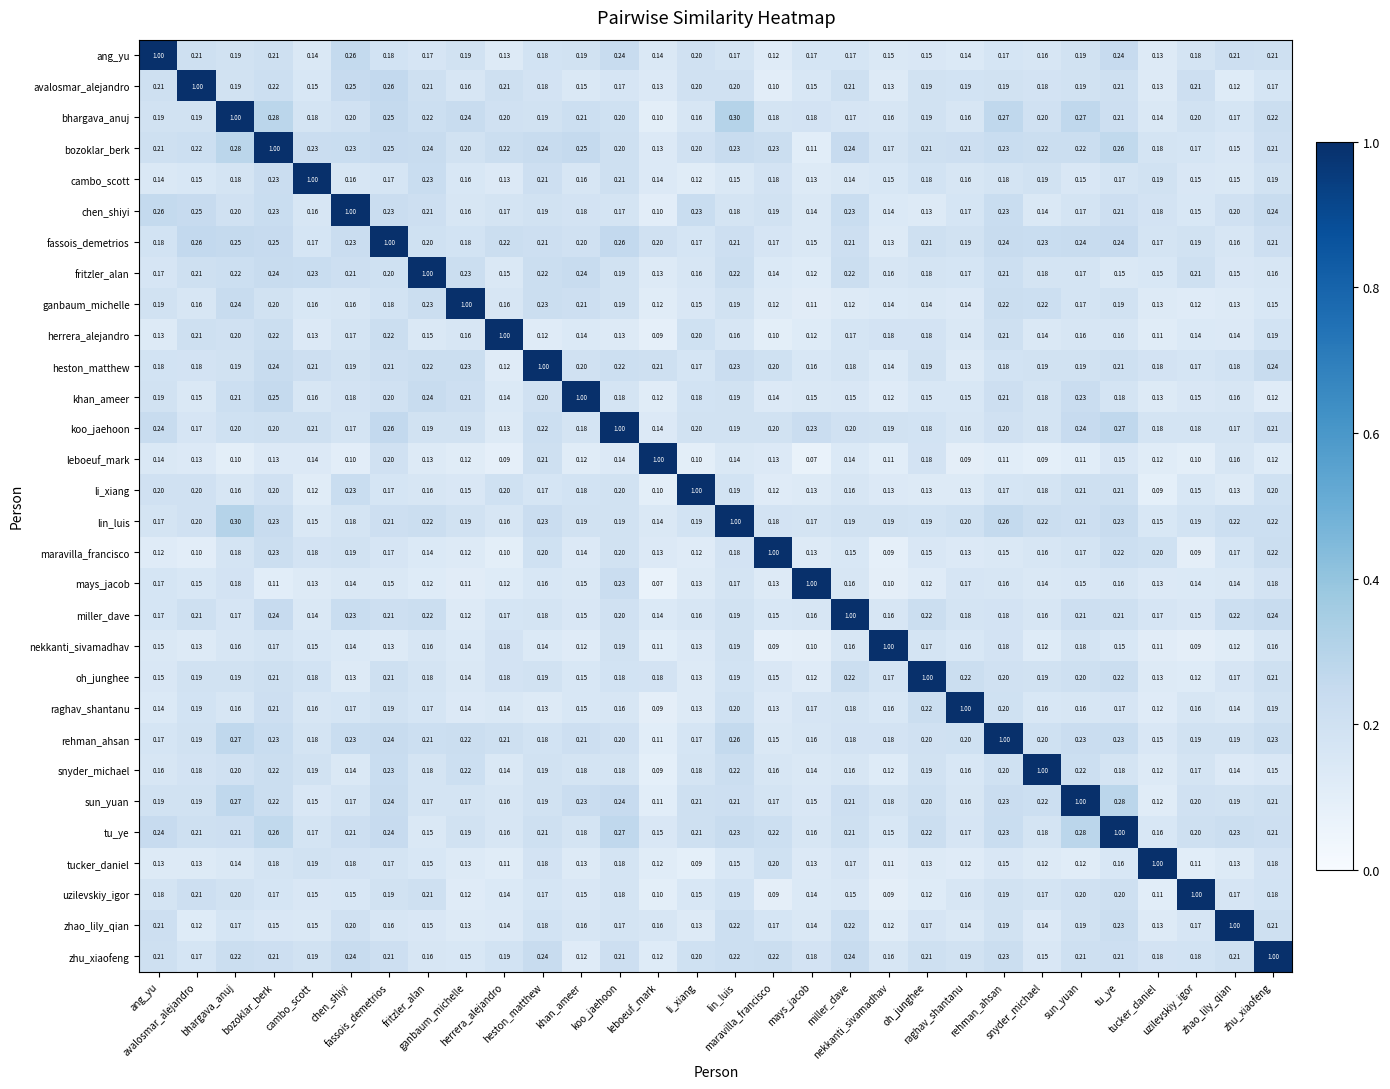

Reading left to right, list all the values displayed in this chart.

ang_yu: ang_yu=1.0	avalosmar_alejandro=0.2	bhargava_anuj=0.2	bozoklar_berk=0.2	cambo_scott=0.1	chen_shiyi=0.3	fassois_demetrios=0.2	fritzler_alan=0.2	ganbaum_michelle=0.2	herrera_alejandro=0.1	heston_matthew=0.2	khan_ameer=0.2	koo_jaehoon=0.2	leboeuf_mark=0.1	li_xiang=0.2	lin_luis=0.2	maravilla_francisco=0.1	mays_jacob=0.2	miller_dave=0.2	nekkanti_sivamadhav=0.1	oh_junghee=0.1	raghav_shantanu=0.1	rehman_ahsan=0.2	snyder_michael=0.2	sun_yuan=0.2	tu_ye=0.2	tucker_daniel=0.1	uzilevskiy_igor=0.2	zhao_lily_qian=0.2	zhu_xiaofeng=0.2
avalosmar_alejandro: ang_yu=0.2	avalosmar_alejandro=1.0	bhargava_anuj=0.2	bozoklar_berk=0.2	cambo_scott=0.1	chen_shiyi=0.2	fassois_demetrios=0.3	fritzler_alan=0.2	ganbaum_michelle=0.2	herrera_alejandro=0.2	heston_matthew=0.2	khan_ameer=0.1	koo_jaehoon=0.2	leboeuf_mark=0.1	li_xiang=0.2	lin_luis=0.2	maravilla_francisco=0.1	mays_jacob=0.1	miller_dave=0.2	nekkanti_sivamadhav=0.1	oh_junghee=0.2	raghav_shantanu=0.2	rehman_ahsan=0.2	snyder_michael=0.2	sun_yuan=0.2	tu_ye=0.2	tucker_daniel=0.1	uzilevskiy_igor=0.2	zhao_lily_qian=0.1	zhu_xiaofeng=0.2
bhargava_anuj: ang_yu=0.2	avalosmar_alejandro=0.2	bhargava_anuj=1.0	bozoklar_berk=0.3	cambo_scott=0.2	chen_shiyi=0.2	fassois_demetrios=0.2	fritzler_alan=0.2	ganbaum_michelle=0.2	herrera_alejandro=0.2	heston_matthew=0.2	khan_ameer=0.2	koo_jaehoon=0.2	leboeuf_mark=0.1	li_xiang=0.2	lin_luis=0.3	maravilla_francisco=0.2	mays_jacob=0.2	miller_dave=0.2	nekkanti_sivamadhav=0.2	oh_junghee=0.2	raghav_shantanu=0.2	rehman_ahsan=0.3	snyder_michael=0.2	sun_yuan=0.3	tu_ye=0.2	tucker_daniel=0.1	uzilevskiy_igor=0.2	zhao_lily_qian=0.2	zhu_xiaofeng=0.2
bozoklar_berk: ang_yu=0.2	avalosmar_alejandro=0.2	bhargava_anuj=0.3	bozoklar_berk=1.0	cambo_scott=0.2	chen_shiyi=0.2	fassois_demetrios=0.2	fritzler_alan=0.2	ganbaum_michelle=0.2	herrera_alejandro=0.2	heston_matthew=0.2	khan_ameer=0.2	koo_jaehoon=0.2	leboeuf_mark=0.1	li_xiang=0.2	lin_luis=0.2	maravilla_francisco=0.2	mays_jacob=0.1	miller_dave=0.2	nekkanti_sivamadhav=0.2	oh_junghee=0.2	raghav_shantanu=0.2	rehman_ahsan=0.2	snyder_michael=0.2	sun_yuan=0.2	tu_ye=0.3	tucker_daniel=0.2	uzilevskiy_igor=0.2	zhao_lily_qian=0.1	zhu_xiaofeng=0.2
cambo_scott: ang_yu=0.1	avalosmar_alejandro=0.1	bhargava_anuj=0.2	bozoklar_berk=0.2	cambo_scott=1.0	chen_shiyi=0.2	fassois_demetrios=0.2	fritzler_alan=0.2	ganbaum_michelle=0.2	herrera_alejandro=0.1	heston_matthew=0.2	khan_ameer=0.2	koo_jaehoon=0.2	leboeuf_mark=0.1	li_xiang=0.1	lin_luis=0.1	maravilla_francisco=0.2	mays_jacob=0.1	miller_dave=0.1	nekkanti_sivamadhav=0.1	oh_junghee=0.2	raghav_shantanu=0.2	rehman_ahsan=0.2	snyder_michael=0.2	sun_yuan=0.1	tu_ye=0.2	tucker_daniel=0.2	uzilevskiy_igor=0.1	zhao_lily_qian=0.1	zhu_xiaofeng=0.2
chen_shiyi: ang_yu=0.3	avalosmar_alejandro=0.2	bhargava_anuj=0.2	bozoklar_berk=0.2	cambo_scott=0.2	chen_shiyi=1.0	fassois_demetrios=0.2	fritzler_alan=0.2	ganbaum_michelle=0.2	herrera_alejandro=0.2	heston_matthew=0.2	khan_ameer=0.2	koo_jaehoon=0.2	leboeuf_mark=0.1	li_xiang=0.2	lin_luis=0.2	maravilla_francisco=0.2	mays_jacob=0.1	miller_dave=0.2	nekkanti_sivamadhav=0.1	oh_junghee=0.1	raghav_shantanu=0.2	rehman_ahsan=0.2	snyder_michael=0.1	sun_yuan=0.2	tu_ye=0.2	tucker_daniel=0.2	uzilevskiy_igor=0.1	zhao_lily_qian=0.2	zhu_xiaofeng=0.2
fassois_demetrios: ang_yu=0.2	avalosmar_alejandro=0.3	bhargava_anuj=0.2	bozoklar_berk=0.2	cambo_scott=0.2	chen_shiyi=0.2	fassois_demetrios=1.0	fritzler_alan=0.2	ganbaum_michelle=0.2	herrera_alejandro=0.2	heston_matthew=0.2	khan_ameer=0.2	koo_jaehoon=0.3	leboeuf_mark=0.2	li_xiang=0.2	lin_luis=0.2	maravilla_francisco=0.2	mays_jacob=0.1	miller_dave=0.2	nekkanti_sivamadhav=0.1	oh_junghee=0.2	raghav_shantanu=0.2	rehman_ahsan=0.2	snyder_michael=0.2	sun_yuan=0.2	tu_ye=0.2	tucker_daniel=0.2	uzilevskiy_igor=0.2	zhao_lily_qian=0.2	zhu_xiaofeng=0.2
fritzler_alan: ang_yu=0.2	avalosmar_alejandro=0.2	bhargava_anuj=0.2	bozoklar_berk=0.2	cambo_scott=0.2	chen_shiyi=0.2	fassois_demetrios=0.2	fritzler_alan=1.0	ganbaum_michelle=0.2	herrera_alejandro=0.1	heston_matthew=0.2	khan_ameer=0.2	koo_jaehoon=0.2	leboeuf_mark=0.1	li_xiang=0.2	lin_luis=0.2	maravilla_francisco=0.1	mays_jacob=0.1	miller_dave=0.2	nekkanti_sivamadhav=0.2	oh_junghee=0.2	raghav_shantanu=0.2	rehman_ahsan=0.2	snyder_michael=0.2	sun_yuan=0.2	tu_ye=0.1	tucker_daniel=0.1	uzilevskiy_igor=0.2	zhao_lily_qian=0.1	zhu_xiaofeng=0.2
ganbaum_michelle: ang_yu=0.2	avalosmar_alejandro=0.2	bhargava_anuj=0.2	bozoklar_berk=0.2	cambo_scott=0.2	chen_shiyi=0.2	fassois_demetrios=0.2	fritzler_alan=0.2	ganbaum_michelle=1.0	herrera_alejandro=0.2	heston_matthew=0.2	khan_ameer=0.2	koo_jaehoon=0.2	leboeuf_mark=0.1	li_xiang=0.1	lin_luis=0.2	maravilla_francisco=0.1	mays_jacob=0.1	miller_dave=0.1	nekkanti_sivamadhav=0.1	oh_junghee=0.1	raghav_shantanu=0.1	rehman_ahsan=0.2	snyder_michael=0.2	sun_yuan=0.2	tu_ye=0.2	tucker_daniel=0.1	uzilevskiy_igor=0.1	zhao_lily_qian=0.1	zhu_xiaofeng=0.1
herrera_alejandro: ang_yu=0.1	avalosmar_alejandro=0.2	bhargava_anuj=0.2	bozoklar_berk=0.2	cambo_scott=0.1	chen_shiyi=0.2	fassois_demetrios=0.2	fritzler_alan=0.1	ganbaum_michelle=0.2	herrera_alejandro=1.0	heston_matthew=0.1	khan_ameer=0.1	koo_jaehoon=0.1	leboeuf_mark=0.1	li_xiang=0.2	lin_luis=0.2	maravilla_francisco=0.1	mays_jacob=0.1	miller_dave=0.2	nekkanti_sivamadhav=0.2	oh_junghee=0.2	raghav_shantanu=0.1	rehman_ahsan=0.2	snyder_michael=0.1	sun_yuan=0.2	tu_ye=0.2	tucker_daniel=0.1	uzilevskiy_igor=0.1	zhao_lily_qian=0.1	zhu_xiaofeng=0.2
heston_matthew: ang_yu=0.2	avalosmar_alejandro=0.2	bhargava_anuj=0.2	bozoklar_berk=0.2	cambo_scott=0.2	chen_shiyi=0.2	fassois_demetrios=0.2	fritzler_alan=0.2	ganbaum_michelle=0.2	herrera_alejandro=0.1	heston_matthew=1.0	khan_ameer=0.2	koo_jaehoon=0.2	leboeuf_mark=0.2	li_xiang=0.2	lin_luis=0.2	maravilla_francisco=0.2	mays_jacob=0.2	miller_dave=0.2	nekkanti_sivamadhav=0.1	oh_junghee=0.2	raghav_shantanu=0.1	rehman_ahsan=0.2	snyder_michael=0.2	sun_yuan=0.2	tu_ye=0.2	tucker_daniel=0.2	uzilevskiy_igor=0.2	zhao_lily_qian=0.2	zhu_xiaofeng=0.2
khan_ameer: ang_yu=0.2	avalosmar_alejandro=0.1	bhargava_anuj=0.2	bozoklar_berk=0.2	cambo_scott=0.2	chen_shiyi=0.2	fassois_demetrios=0.2	fritzler_alan=0.2	ganbaum_michelle=0.2	herrera_alejandro=0.1	heston_matthew=0.2	khan_ameer=1.0	koo_jaehoon=0.2	leboeuf_mark=0.1	li_xiang=0.2	lin_luis=0.2	maravilla_francisco=0.1	mays_jacob=0.1	miller_dave=0.1	nekkanti_sivamadhav=0.1	oh_junghee=0.1	raghav_shantanu=0.1	rehman_ahsan=0.2	snyder_michael=0.2	sun_yuan=0.2	tu_ye=0.2	tucker_daniel=0.1	uzilevskiy_igor=0.1	zhao_lily_qian=0.2	zhu_xiaofeng=0.1
koo_jaehoon: ang_yu=0.2	avalosmar_alejandro=0.2	bhargava_anuj=0.2	bozoklar_berk=0.2	cambo_scott=0.2	chen_shiyi=0.2	fassois_demetrios=0.3	fritzler_alan=0.2	ganbaum_michelle=0.2	herrera_alejandro=0.1	heston_matthew=0.2	khan_ameer=0.2	koo_jaehoon=1.0	leboeuf_mark=0.1	li_xiang=0.2	lin_luis=0.2	maravilla_francisco=0.2	mays_jacob=0.2	miller_dave=0.2	nekkanti_sivamadhav=0.2	oh_junghee=0.2	raghav_shantanu=0.2	rehman_ahsan=0.2	snyder_michael=0.2	sun_yuan=0.2	tu_ye=0.3	tucker_daniel=0.2	uzilevskiy_igor=0.2	zhao_lily_qian=0.2	zhu_xiaofeng=0.2
leboeuf_mark: ang_yu=0.1	avalosmar_alejandro=0.1	bhargava_anuj=0.1	bozoklar_berk=0.1	cambo_scott=0.1	chen_shiyi=0.1	fassois_demetrios=0.2	fritzler_alan=0.1	ganbaum_michelle=0.1	herrera_alejandro=0.1	heston_matthew=0.2	khan_ameer=0.1	koo_jaehoon=0.1	leboeuf_mark=1.0	li_xiang=0.1	lin_luis=0.1	maravilla_francisco=0.1	mays_jacob=0.1	miller_dave=0.1	nekkanti_sivamadhav=0.1	oh_junghee=0.2	raghav_shantanu=0.1	rehman_ahsan=0.1	snyder_michael=0.1	sun_yuan=0.1	tu_ye=0.1	tucker_daniel=0.1	uzilevskiy_igor=0.1	zhao_lily_qian=0.2	zhu_xiaofeng=0.1
li_xiang: ang_yu=0.2	avalosmar_alejandro=0.2	bhargava_anuj=0.2	bozoklar_berk=0.2	cambo_scott=0.1	chen_shiyi=0.2	fassois_demetrios=0.2	fritzler_alan=0.2	ganbaum_michelle=0.1	herrera_alejandro=0.2	heston_matthew=0.2	khan_ameer=0.2	koo_jaehoon=0.2	leboeuf_mark=0.1	li_xiang=1.0	lin_luis=0.2	maravilla_francisco=0.1	mays_jacob=0.1	miller_dave=0.2	nekkanti_sivamadhav=0.1	oh_junghee=0.1	raghav_shantanu=0.1	rehman_ahsan=0.2	snyder_michael=0.2	sun_yuan=0.2	tu_ye=0.2	tucker_daniel=0.1	uzilevskiy_igor=0.1	zhao_lily_qian=0.1	zhu_xiaofeng=0.2
lin_luis: ang_yu=0.2	avalosmar_alejandro=0.2	bhargava_anuj=0.3	bozoklar_berk=0.2	cambo_scott=0.1	chen_shiyi=0.2	fassois_demetrios=0.2	fritzler_alan=0.2	ganbaum_michelle=0.2	herrera_alejandro=0.2	heston_matthew=0.2	khan_ameer=0.2	koo_jaehoon=0.2	leboeuf_mark=0.1	li_xiang=0.2	lin_luis=1.0	maravilla_francisco=0.2	mays_jacob=0.2	miller_dave=0.2	nekkanti_sivamadhav=0.2	oh_junghee=0.2	raghav_shantanu=0.2	rehman_ahsan=0.3	snyder_michael=0.2	sun_yuan=0.2	tu_ye=0.2	tucker_daniel=0.1	uzilevskiy_igor=0.2	zhao_lily_qian=0.2	zhu_xiaofeng=0.2
maravilla_francisco: ang_yu=0.1	avalosmar_alejandro=0.1	bhargava_anuj=0.2	bozoklar_berk=0.2	cambo_scott=0.2	chen_shiyi=0.2	fassois_demetrios=0.2	fritzler_alan=0.1	ganbaum_michelle=0.1	herrera_alejandro=0.1	heston_matthew=0.2	khan_ameer=0.1	koo_jaehoon=0.2	leboeuf_mark=0.1	li_xiang=0.1	lin_luis=0.2	maravilla_francisco=1.0	mays_jacob=0.1	miller_dave=0.1	nekkanti_sivamadhav=0.1	oh_junghee=0.1	raghav_shantanu=0.1	rehman_ahsan=0.1	snyder_michael=0.2	sun_yuan=0.2	tu_ye=0.2	tucker_daniel=0.2	uzilevskiy_igor=0.1	zhao_lily_qian=0.2	zhu_xiaofeng=0.2
mays_jacob: ang_yu=0.2	avalosmar_alejandro=0.1	bhargava_anuj=0.2	bozoklar_berk=0.1	cambo_scott=0.1	chen_shiyi=0.1	fassois_demetrios=0.1	fritzler_alan=0.1	ganbaum_michelle=0.1	herrera_alejandro=0.1	heston_matthew=0.2	khan_ameer=0.1	koo_jaehoon=0.2	leboeuf_mark=0.1	li_xiang=0.1	lin_luis=0.2	maravilla_francisco=0.1	mays_jacob=1.0	miller_dave=0.2	nekkanti_sivamadhav=0.1	oh_junghee=0.1	raghav_shantanu=0.2	rehman_ahsan=0.2	snyder_michael=0.1	sun_yuan=0.1	tu_ye=0.2	tucker_daniel=0.1	uzilevskiy_igor=0.1	zhao_lily_qian=0.1	zhu_xiaofeng=0.2
miller_dave: ang_yu=0.2	avalosmar_alejandro=0.2	bhargava_anuj=0.2	bozoklar_berk=0.2	cambo_scott=0.1	chen_shiyi=0.2	fassois_demetrios=0.2	fritzler_alan=0.2	ganbaum_michelle=0.1	herrera_alejandro=0.2	heston_matthew=0.2	khan_ameer=0.1	koo_jaehoon=0.2	leboeuf_mark=0.1	li_xiang=0.2	lin_luis=0.2	maravilla_francisco=0.1	mays_jacob=0.2	miller_dave=1.0	nekkanti_sivamadhav=0.2	oh_junghee=0.2	raghav_shantanu=0.2	rehman_ahsan=0.2	snyder_michael=0.2	sun_yuan=0.2	tu_ye=0.2	tucker_daniel=0.2	uzilevskiy_igor=0.1	zhao_lily_qian=0.2	zhu_xiaofeng=0.2
nekkanti_sivamadhav: ang_yu=0.1	avalosmar_alejandro=0.1	bhargava_anuj=0.2	bozoklar_berk=0.2	cambo_scott=0.1	chen_shiyi=0.1	fassois_demetrios=0.1	fritzler_alan=0.2	ganbaum_michelle=0.1	herrera_alejandro=0.2	heston_matthew=0.1	khan_ameer=0.1	koo_jaehoon=0.2	leboeuf_mark=0.1	li_xiang=0.1	lin_luis=0.2	maravilla_francisco=0.1	mays_jacob=0.1	miller_dave=0.2	nekkanti_sivamadhav=1.0	oh_junghee=0.2	raghav_shantanu=0.2	rehman_ahsan=0.2	snyder_michael=0.1	sun_yuan=0.2	tu_ye=0.1	tucker_daniel=0.1	uzilevskiy_igor=0.1	zhao_lily_qian=0.1	zhu_xiaofeng=0.2
oh_junghee: ang_yu=0.1	avalosmar_alejandro=0.2	bhargava_anuj=0.2	bozoklar_berk=0.2	cambo_scott=0.2	chen_shiyi=0.1	fassois_demetrios=0.2	fritzler_alan=0.2	ganbaum_michelle=0.1	herrera_alejandro=0.2	heston_matthew=0.2	khan_ameer=0.1	koo_jaehoon=0.2	leboeuf_mark=0.2	li_xiang=0.1	lin_luis=0.2	maravilla_francisco=0.1	mays_jacob=0.1	miller_dave=0.2	nekkanti_sivamadhav=0.2	oh_junghee=1.0	raghav_shantanu=0.2	rehman_ahsan=0.2	snyder_michael=0.2	sun_yuan=0.2	tu_ye=0.2	tucker_daniel=0.1	uzilevskiy_igor=0.1	zhao_lily_qian=0.2	zhu_xiaofeng=0.2
raghav_shantanu: ang_yu=0.1	avalosmar_alejandro=0.2	bhargava_anuj=0.2	bozoklar_berk=0.2	cambo_scott=0.2	chen_shiyi=0.2	fassois_demetrios=0.2	fritzler_alan=0.2	ganbaum_michelle=0.1	herrera_alejandro=0.1	heston_matthew=0.1	khan_ameer=0.1	koo_jaehoon=0.2	leboeuf_mark=0.1	li_xiang=0.1	lin_luis=0.2	maravilla_francisco=0.1	mays_jacob=0.2	miller_dave=0.2	nekkanti_sivamadhav=0.2	oh_junghee=0.2	raghav_shantanu=1.0	rehman_ahsan=0.2	snyder_michael=0.2	sun_yuan=0.2	tu_ye=0.2	tucker_daniel=0.1	uzilevskiy_igor=0.2	zhao_lily_qian=0.1	zhu_xiaofeng=0.2
rehman_ahsan: ang_yu=0.2	avalosmar_alejandro=0.2	bhargava_anuj=0.3	bozoklar_berk=0.2	cambo_scott=0.2	chen_shiyi=0.2	fassois_demetrios=0.2	fritzler_alan=0.2	ganbaum_michelle=0.2	herrera_alejandro=0.2	heston_matthew=0.2	khan_ameer=0.2	koo_jaehoon=0.2	leboeuf_mark=0.1	li_xiang=0.2	lin_luis=0.3	maravilla_francisco=0.1	mays_jacob=0.2	miller_dave=0.2	nekkanti_sivamadhav=0.2	oh_junghee=0.2	raghav_shantanu=0.2	rehman_ahsan=1.0	snyder_michael=0.2	sun_yuan=0.2	tu_ye=0.2	tucker_daniel=0.1	uzilevskiy_igor=0.2	zhao_lily_qian=0.2	zhu_xiaofeng=0.2
snyder_michael: ang_yu=0.2	avalosmar_alejandro=0.2	bhargava_anuj=0.2	bozoklar_berk=0.2	cambo_scott=0.2	chen_shiyi=0.1	fassois_demetrios=0.2	fritzler_alan=0.2	ganbaum_michelle=0.2	herrera_alejandro=0.1	heston_matthew=0.2	khan_ameer=0.2	koo_jaehoon=0.2	leboeuf_mark=0.1	li_xiang=0.2	lin_luis=0.2	maravilla_francisco=0.2	mays_jacob=0.1	miller_dave=0.2	nekkanti_sivamadhav=0.1	oh_junghee=0.2	raghav_shantanu=0.2	rehman_ahsan=0.2	snyder_michael=1.0	sun_yuan=0.2	tu_ye=0.2	tucker_daniel=0.1	uzilevskiy_igor=0.2	zhao_lily_qian=0.1	zhu_xiaofeng=0.1
sun_yuan: ang_yu=0.2	avalosmar_alejandro=0.2	bhargava_anuj=0.3	bozoklar_berk=0.2	cambo_scott=0.1	chen_shiyi=0.2	fassois_demetrios=0.2	fritzler_alan=0.2	ganbaum_michelle=0.2	herrera_alejandro=0.2	heston_matthew=0.2	khan_ameer=0.2	koo_jaehoon=0.2	leboeuf_mark=0.1	li_xiang=0.2	lin_luis=0.2	maravilla_francisco=0.2	mays_jacob=0.1	miller_dave=0.2	nekkanti_sivamadhav=0.2	oh_junghee=0.2	raghav_shantanu=0.2	rehman_ahsan=0.2	snyder_michael=0.2	sun_yuan=1.0	tu_ye=0.3	tucker_daniel=0.1	uzilevskiy_igor=0.2	zhao_lily_qian=0.2	zhu_xiaofeng=0.2
tu_ye: ang_yu=0.2	avalosmar_alejandro=0.2	bhargava_anuj=0.2	bozoklar_berk=0.3	cambo_scott=0.2	chen_shiyi=0.2	fassois_demetrios=0.2	fritzler_alan=0.1	ganbaum_michelle=0.2	herrera_alejandro=0.2	heston_matthew=0.2	khan_ameer=0.2	koo_jaehoon=0.3	leboeuf_mark=0.1	li_xiang=0.2	lin_luis=0.2	maravilla_francisco=0.2	mays_jacob=0.2	miller_dave=0.2	nekkanti_sivamadhav=0.1	oh_junghee=0.2	raghav_shantanu=0.2	rehman_ahsan=0.2	snyder_michael=0.2	sun_yuan=0.3	tu_ye=1.0	tucker_daniel=0.2	uzilevskiy_igor=0.2	zhao_lily_qian=0.2	zhu_xiaofeng=0.2
tucker_daniel: ang_yu=0.1	avalosmar_alejandro=0.1	bhargava_anuj=0.1	bozoklar_berk=0.2	cambo_scott=0.2	chen_shiyi=0.2	fassois_demetrios=0.2	fritzler_alan=0.1	ganbaum_michelle=0.1	herrera_alejandro=0.1	heston_matthew=0.2	khan_ameer=0.1	koo_jaehoon=0.2	leboeuf_mark=0.1	li_xiang=0.1	lin_luis=0.1	maravilla_francisco=0.2	mays_jacob=0.1	miller_dave=0.2	nekkanti_sivamadhav=0.1	oh_junghee=0.1	raghav_shantanu=0.1	rehman_ahsan=0.1	snyder_michael=0.1	sun_yuan=0.1	tu_ye=0.2	tucker_daniel=1.0	uzilevskiy_igor=0.1	zhao_lily_qian=0.1	zhu_xiaofeng=0.2
uzilevskiy_igor: ang_yu=0.2	avalosmar_alejandro=0.2	bhargava_anuj=0.2	bozoklar_berk=0.2	cambo_scott=0.1	chen_shiyi=0.1	fassois_demetrios=0.2	fritzler_alan=0.2	ganbaum_michelle=0.1	herrera_alejandro=0.1	heston_matthew=0.2	khan_ameer=0.1	koo_jaehoon=0.2	leboeuf_mark=0.1	li_xiang=0.1	lin_luis=0.2	maravilla_francisco=0.1	mays_jacob=0.1	miller_dave=0.1	nekkanti_sivamadhav=0.1	oh_junghee=0.1	raghav_shantanu=0.2	rehman_ahsan=0.2	snyder_michael=0.2	sun_yuan=0.2	tu_ye=0.2	tucker_daniel=0.1	uzilevskiy_igor=1.0	zhao_lily_qian=0.2	zhu_xiaofeng=0.2
zhao_lily_qian: ang_yu=0.2	avalosmar_alejandro=0.1	bhargava_anuj=0.2	bozoklar_berk=0.1	cambo_scott=0.1	chen_shiyi=0.2	fassois_demetrios=0.2	fritzler_alan=0.1	ganbaum_michelle=0.1	herrera_alejandro=0.1	heston_matthew=0.2	khan_ameer=0.2	koo_jaehoon=0.2	leboeuf_mark=0.2	li_xiang=0.1	lin_luis=0.2	maravilla_francisco=0.2	mays_jacob=0.1	miller_dave=0.2	nekkanti_sivamadhav=0.1	oh_junghee=0.2	raghav_shantanu=0.1	rehman_ahsan=0.2	snyder_michael=0.1	sun_yuan=0.2	tu_ye=0.2	tucker_daniel=0.1	uzilevskiy_igor=0.2	zhao_lily_qian=1.0	zhu_xiaofeng=0.2
zhu_xiaofeng: ang_yu=0.2	avalosmar_alejandro=0.2	bhargava_anuj=0.2	bozoklar_berk=0.2	cambo_scott=0.2	chen_shiyi=0.2	fassois_demetrios=0.2	fritzler_alan=0.2	ganbaum_michelle=0.1	herrera_alejandro=0.2	heston_matthew=0.2	khan_ameer=0.1	koo_jaehoon=0.2	leboeuf_mark=0.1	li_xiang=0.2	lin_luis=0.2	maravilla_francisco=0.2	mays_jacob=0.2	miller_dave=0.2	nekkanti_sivamadhav=0.2	oh_junghee=0.2	raghav_shantanu=0.2	rehman_ahsan=0.2	snyder_michael=0.1	sun_yuan=0.2	tu_ye=0.2	tucker_daniel=0.2	uzilevskiy_igor=0.2	zhao_lily_qian=0.2	zhu_xiaofeng=1.0